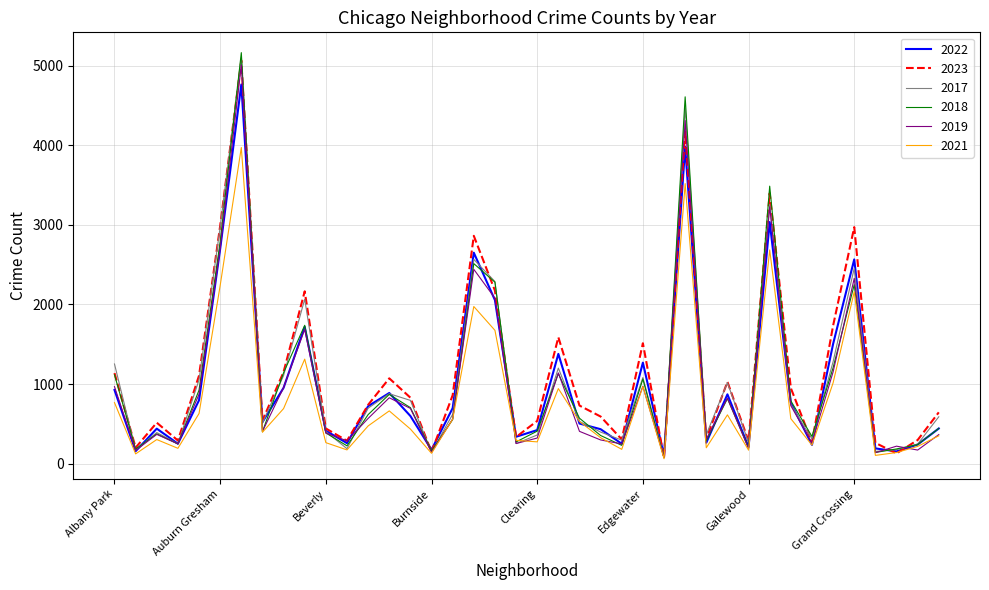

What is the smallest value displayed?

62